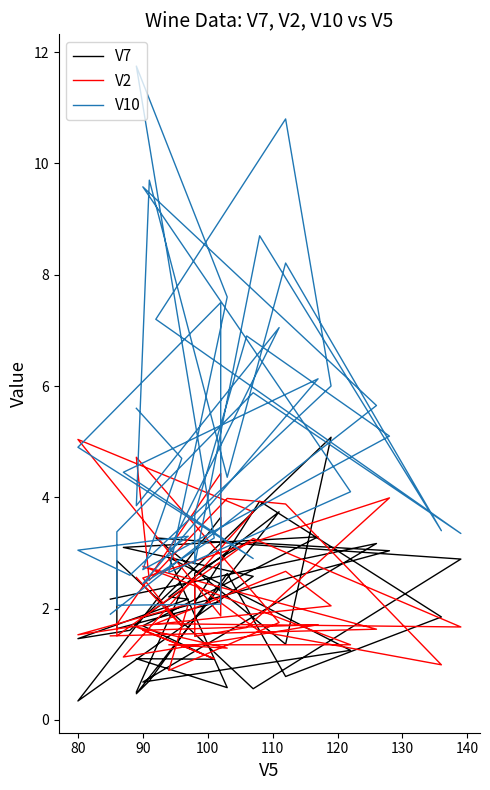

Is it true that V7 equals 1.6 at 35?

False